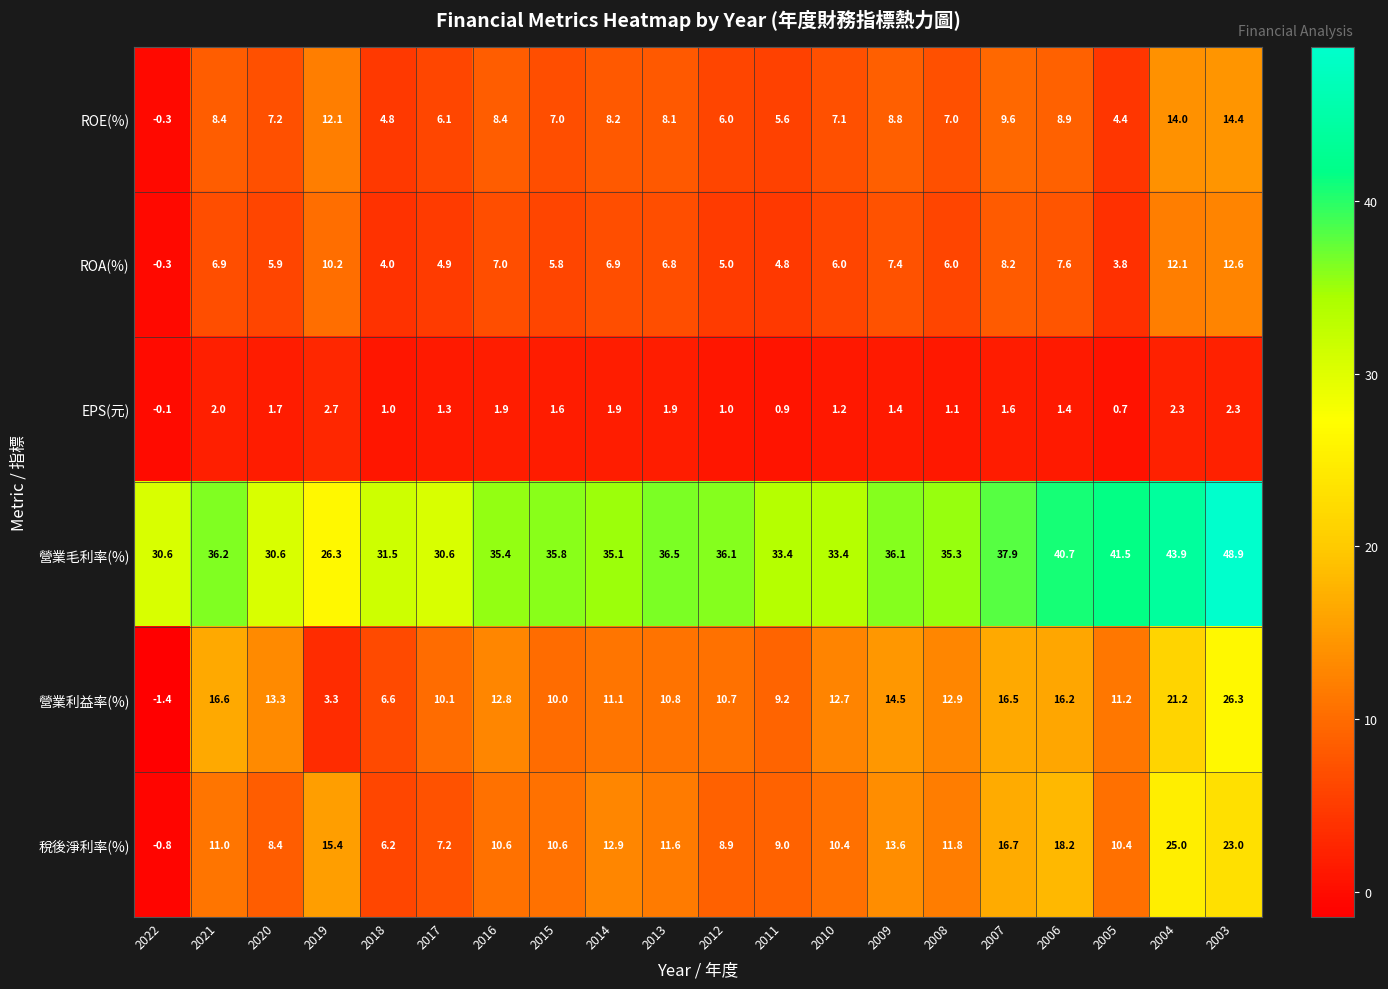

What is the difference between the highest and lowest values at 2016?

33.5